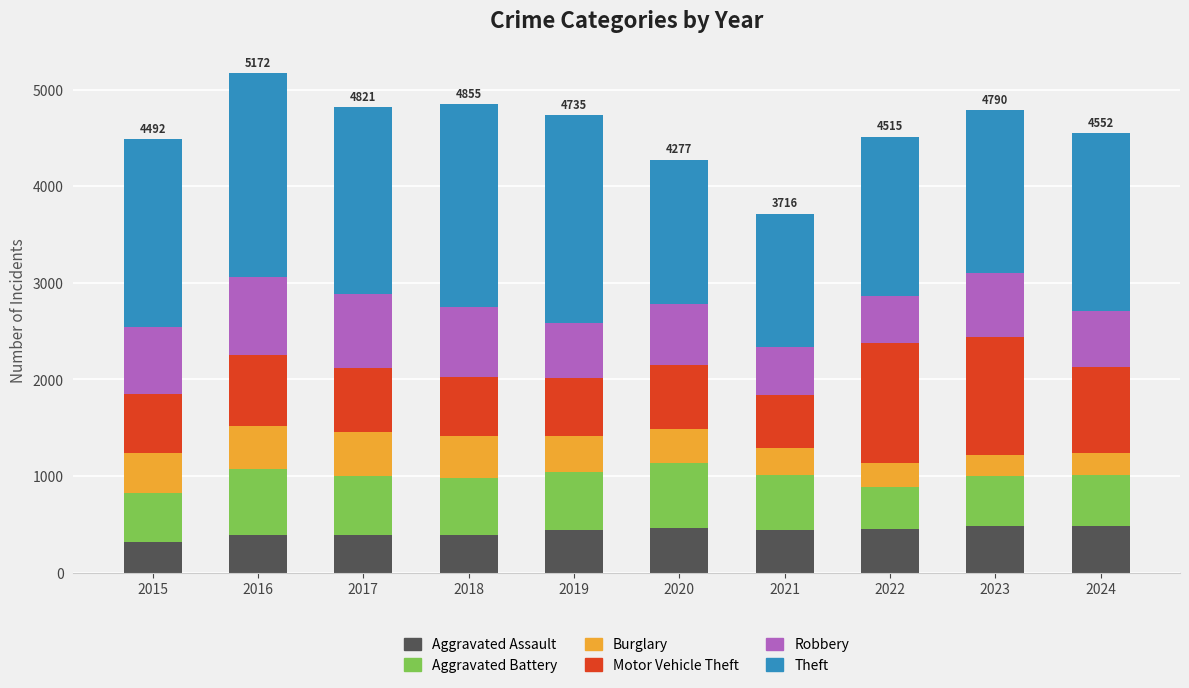

The Aggravated Assault series shows 827 at 2023. True or false?

False